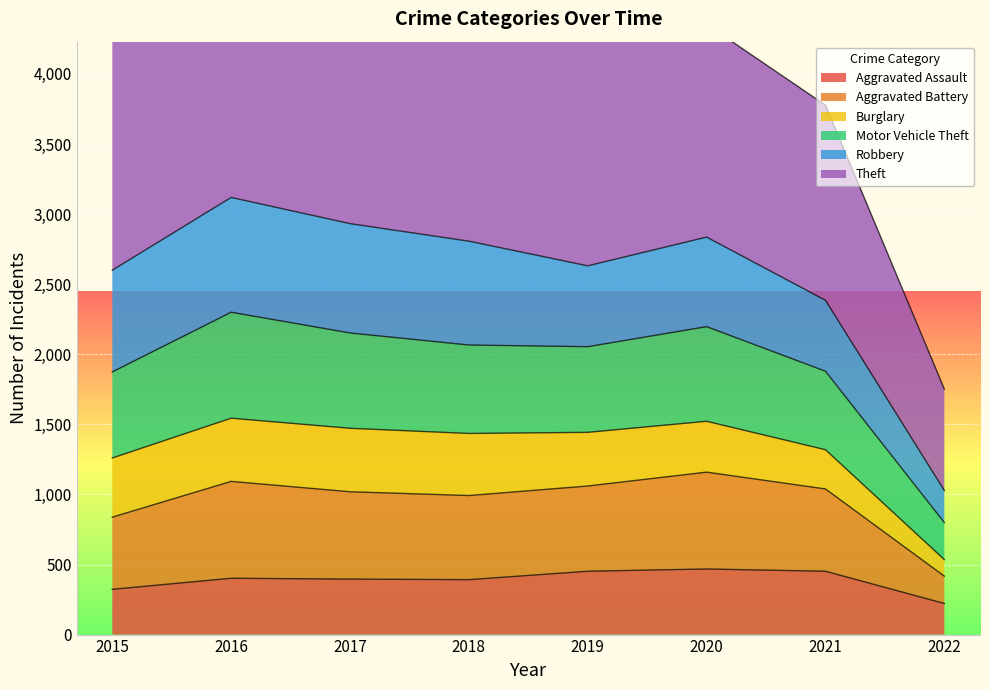

What is the lowest value of the Aggravated Assault series?

222